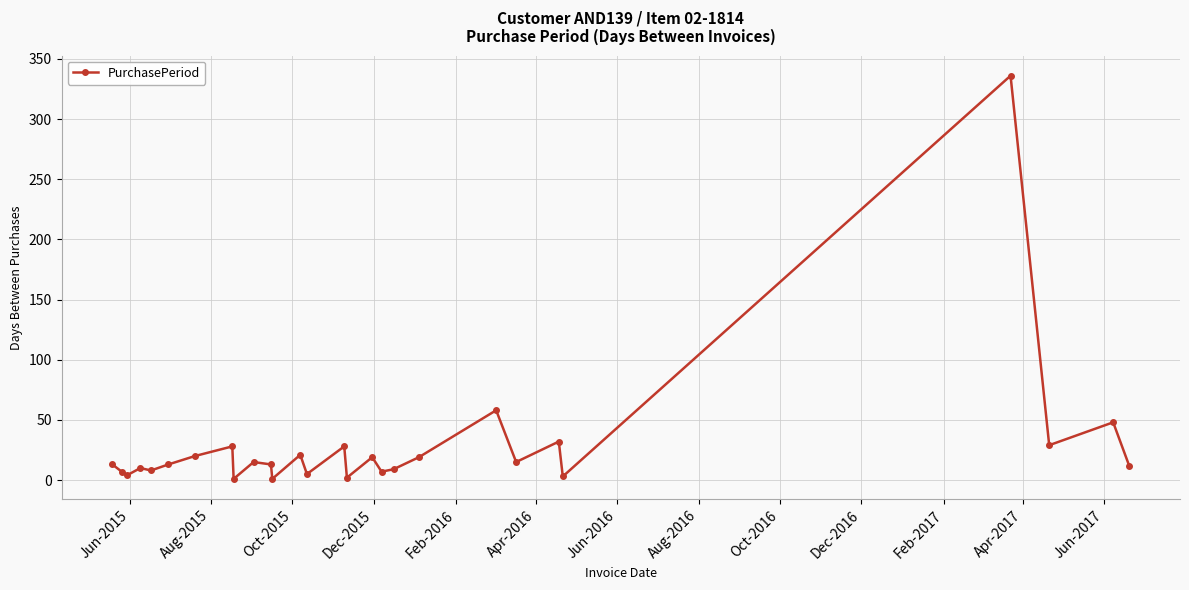

What is the maximum value shown in the chart?

336